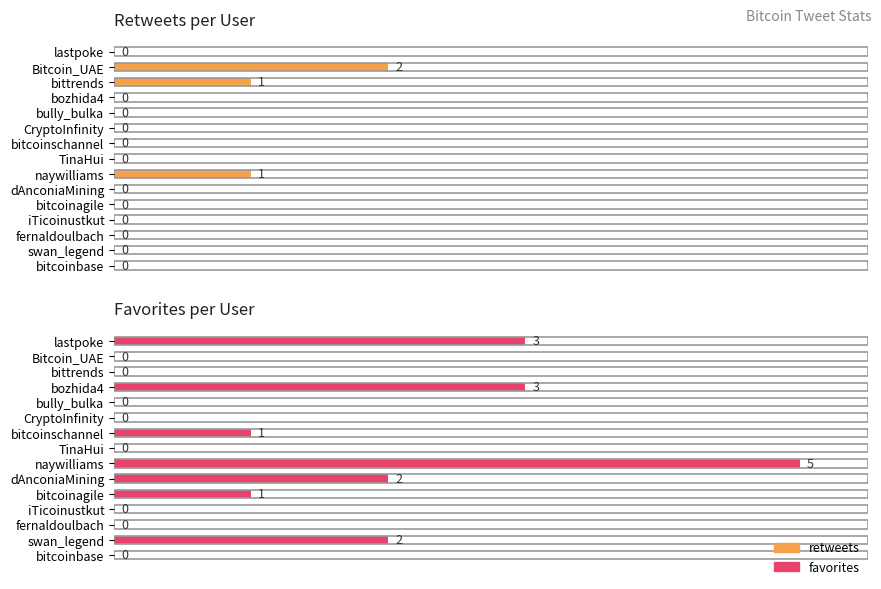

Which series has the largest total across all categories?

favorites